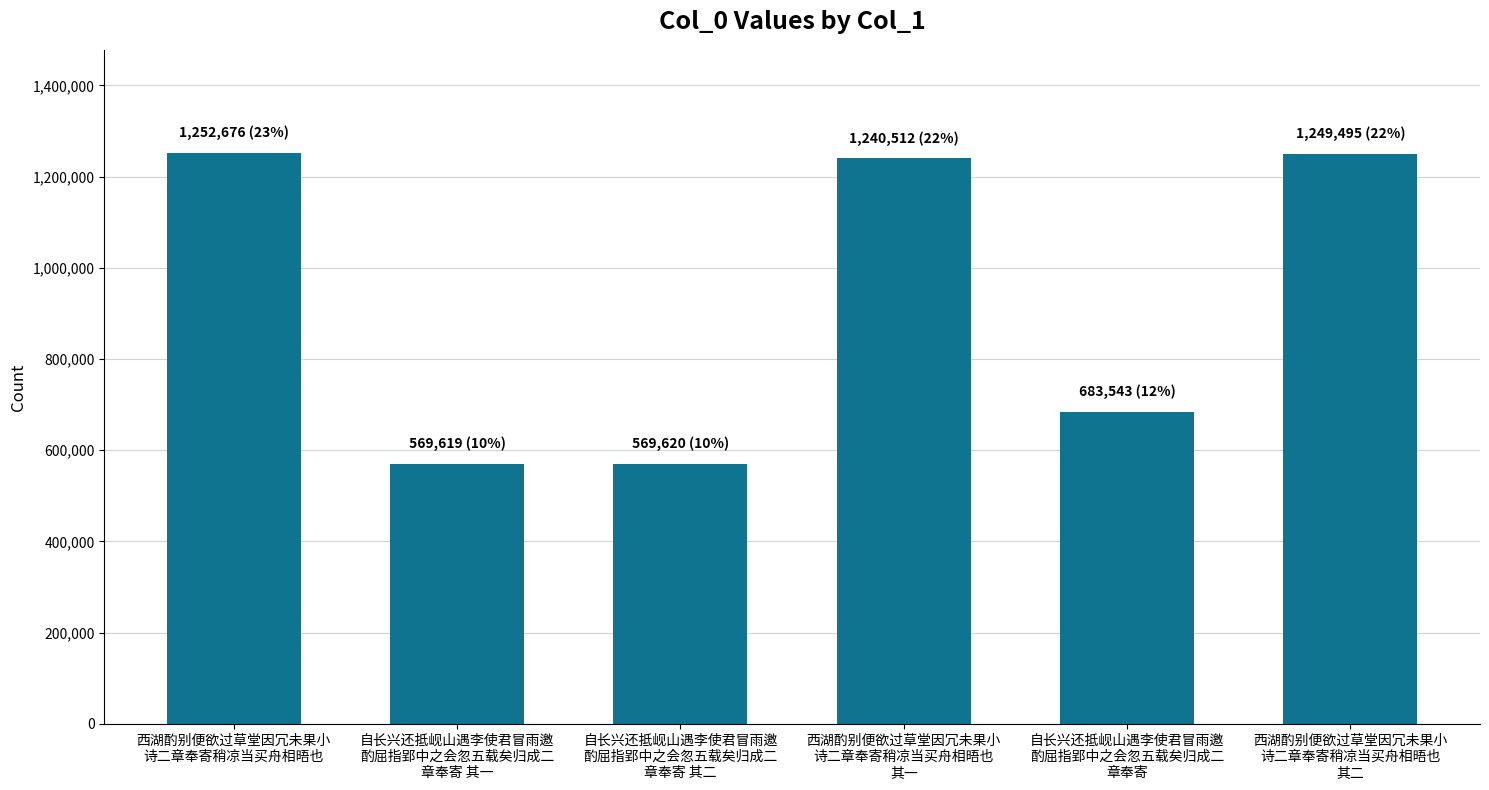

Between 自长兴还抵岘山遇李使君冒雨邀
酌屈指郢中之会忽五载矣归成二
章奉寄 and 自长兴还抵岘山遇李使君冒雨邀
酌屈指郢中之会忽五载矣归成二
章奉寄 其一, which is larger?

自长兴还抵岘山遇李使君冒雨邀
酌屈指郢中之会忽五载矣归成二
章奉寄